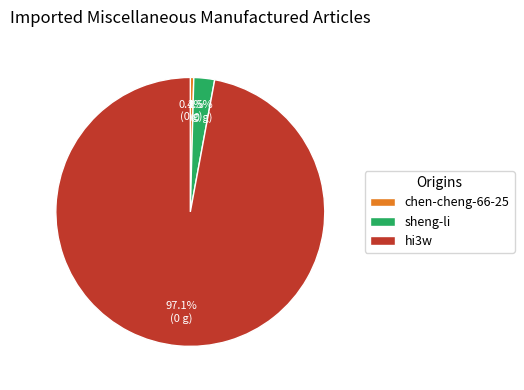

To the nearest percent, what is the difference between the chen-cheng-66-25 and sheng-li slice percentages?

2%